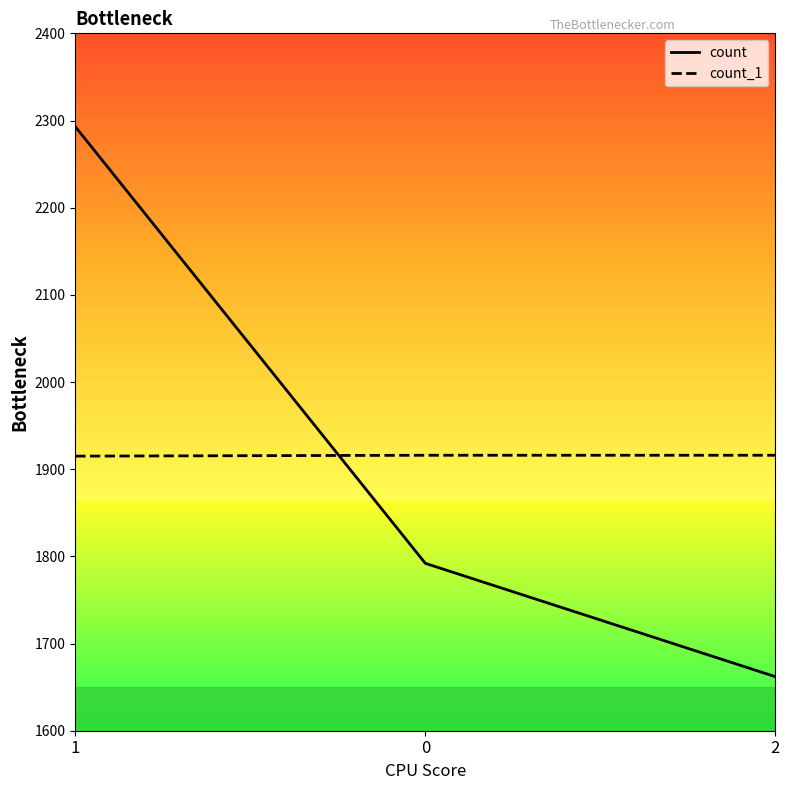

Is the value of count_1 at 1 greater than the value of count at 0?

Yes